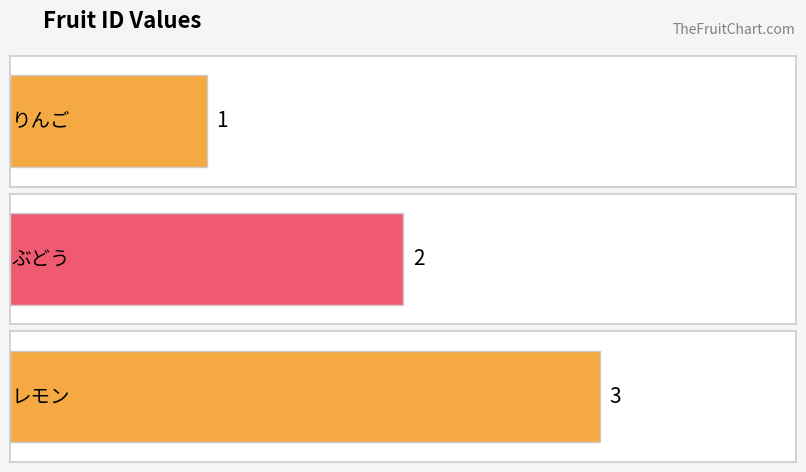

How many values are below 2?

1